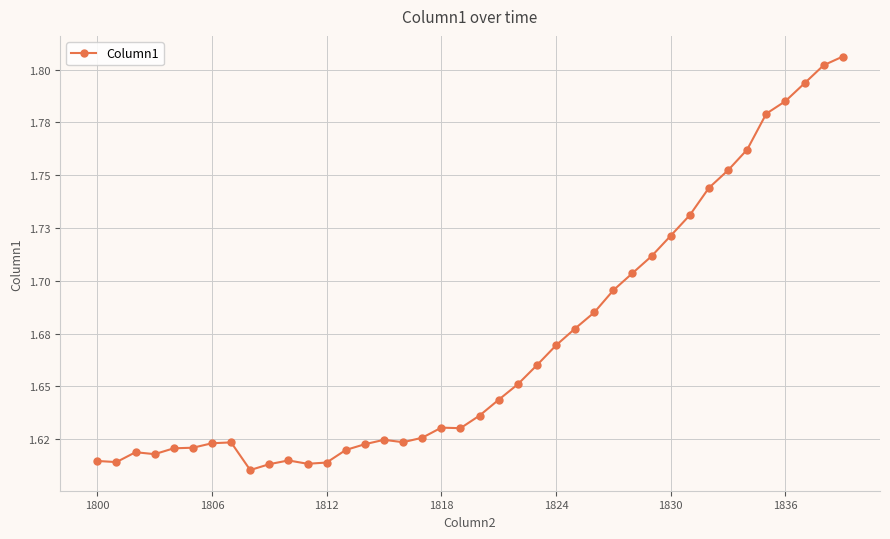

Does the chart have visible grid lines?

Yes